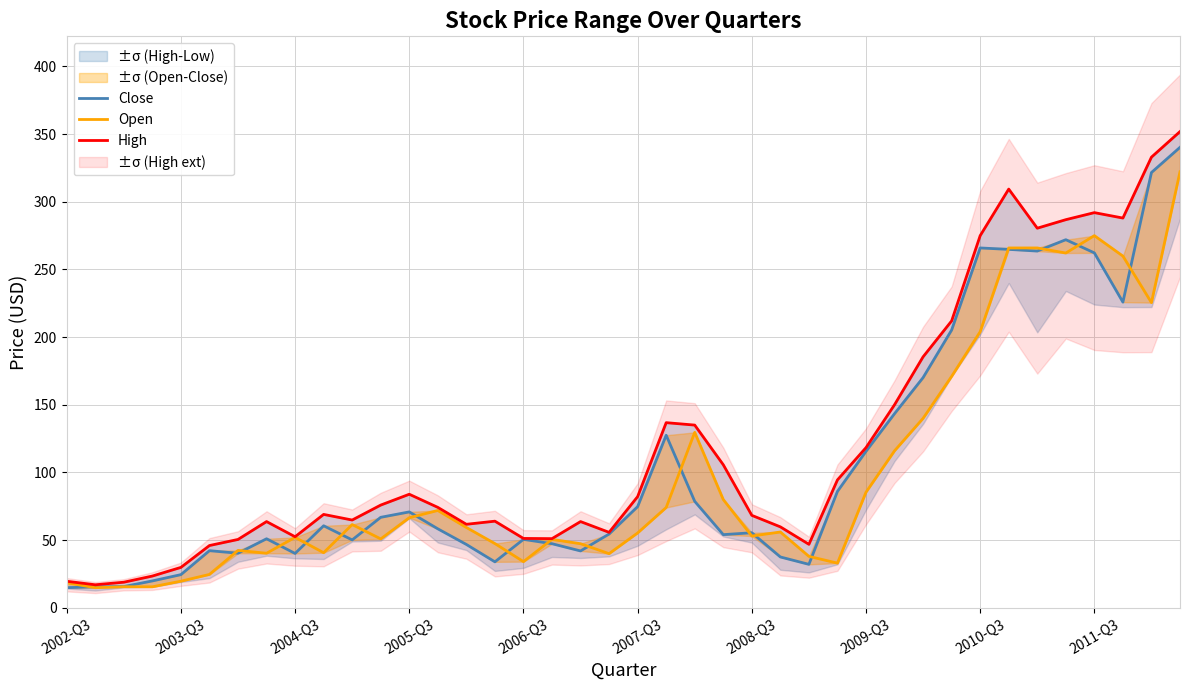

Rank the series by their maximum value, from lowest to highest.

Open, Close, High